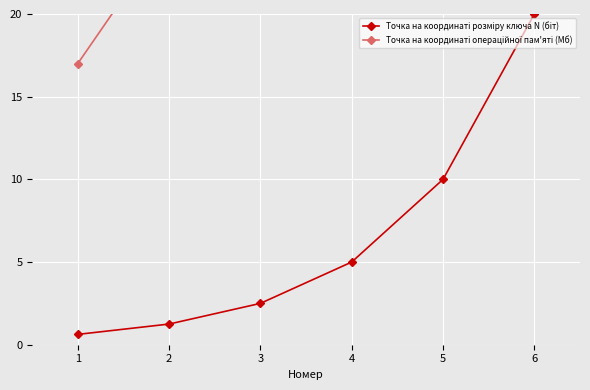

The Точка на координаті операційної пам'яті (Мб) series shows 36.8 at 3. True or false?

False